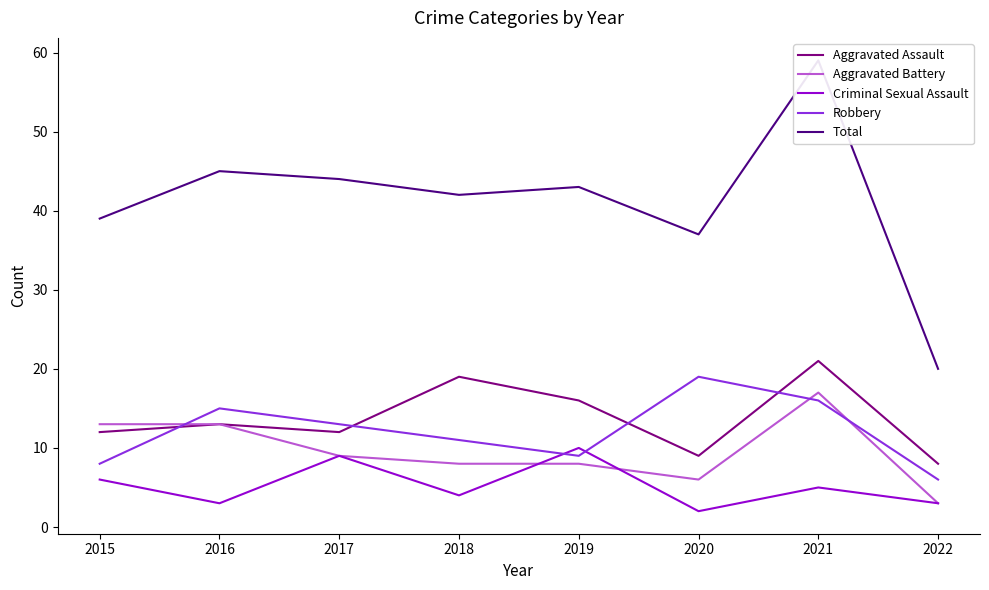

Which category has the highest value in the Robbery series?

2020